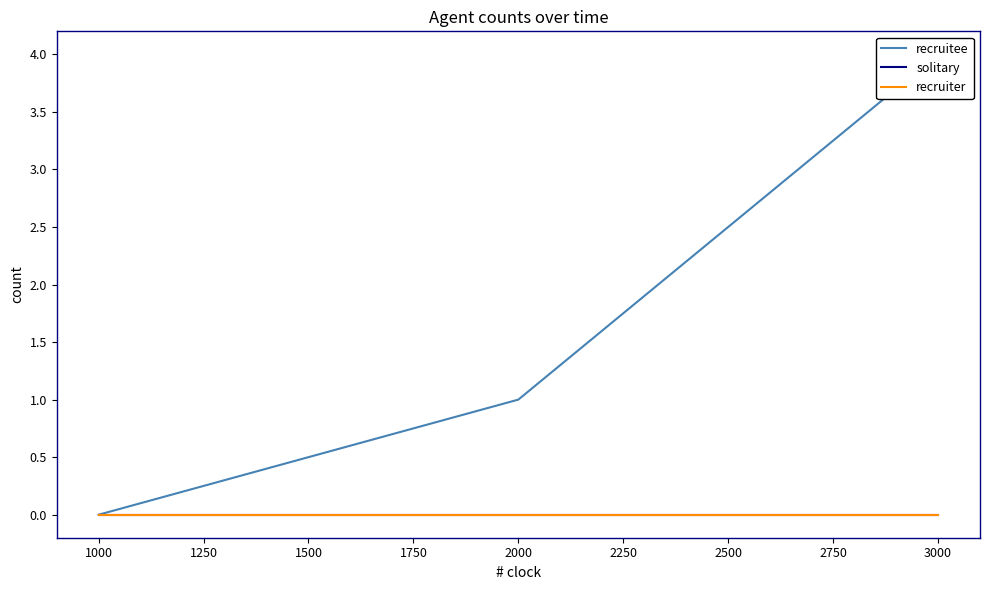

At how many categories does at least one series exceed 0?

2